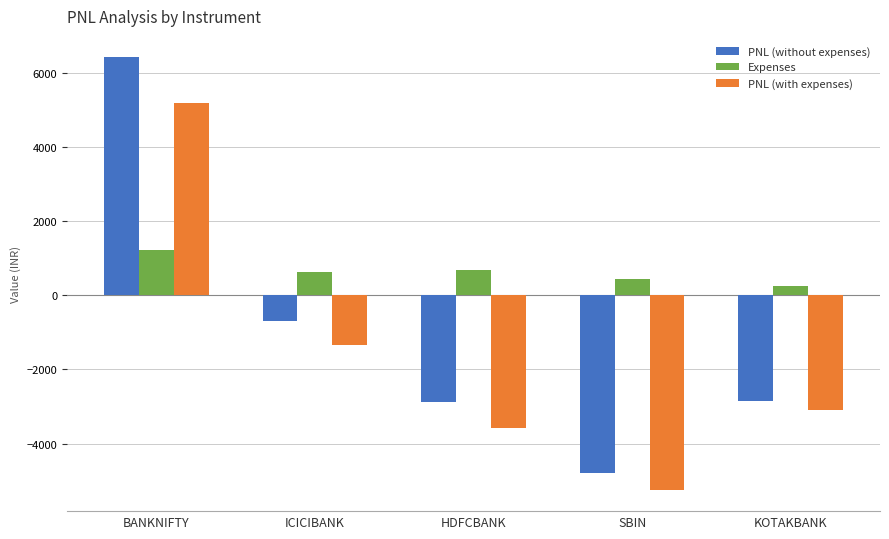

How many bars are there in each group?

3